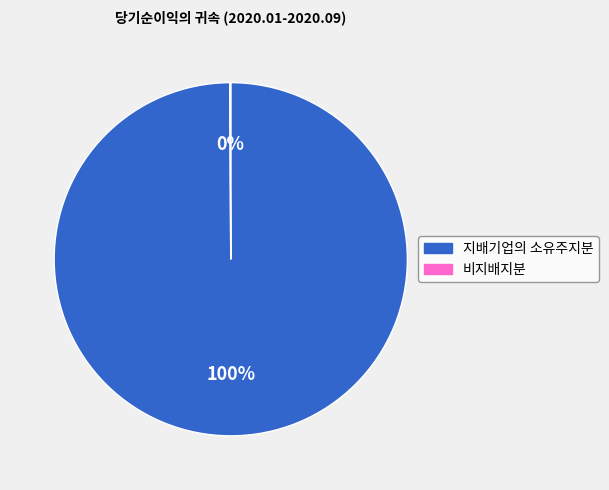

True or false: 지배기업의 소유주지분 accounts for 85% of the total.

False